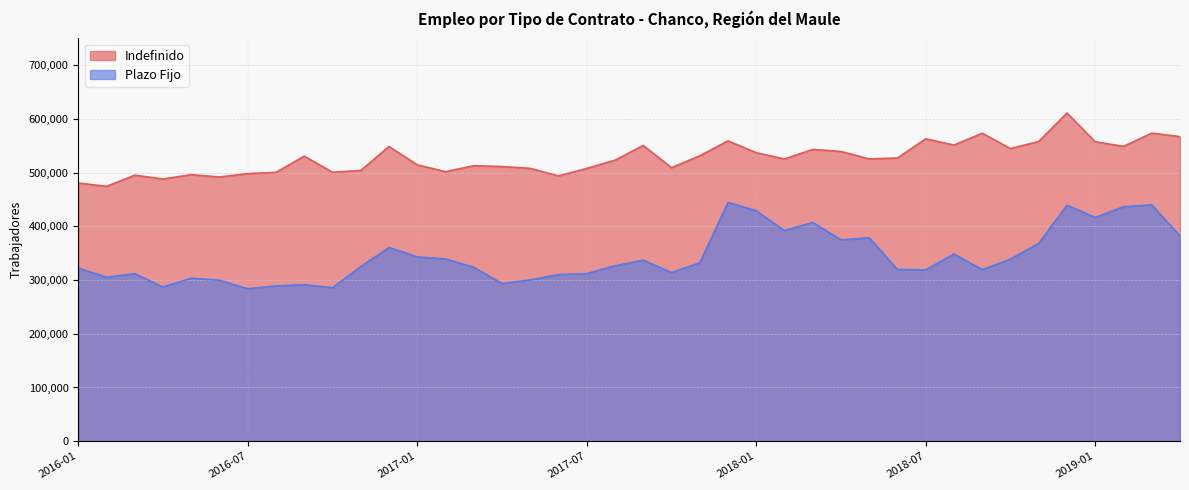

True or false: Plazo Fijo and Indefinido intersect in this chart.

False